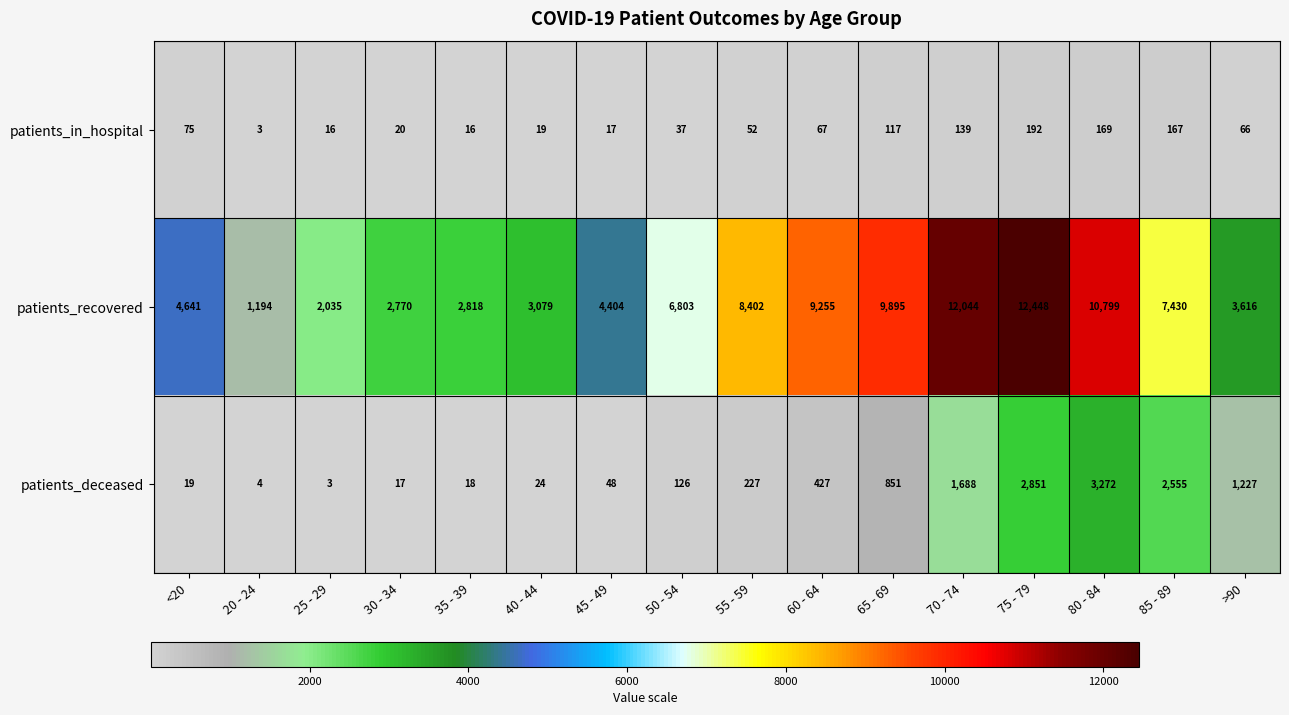

List the series in order of their peak value, lowest first.

patients_in_hospital, patients_deceased, patients_recovered